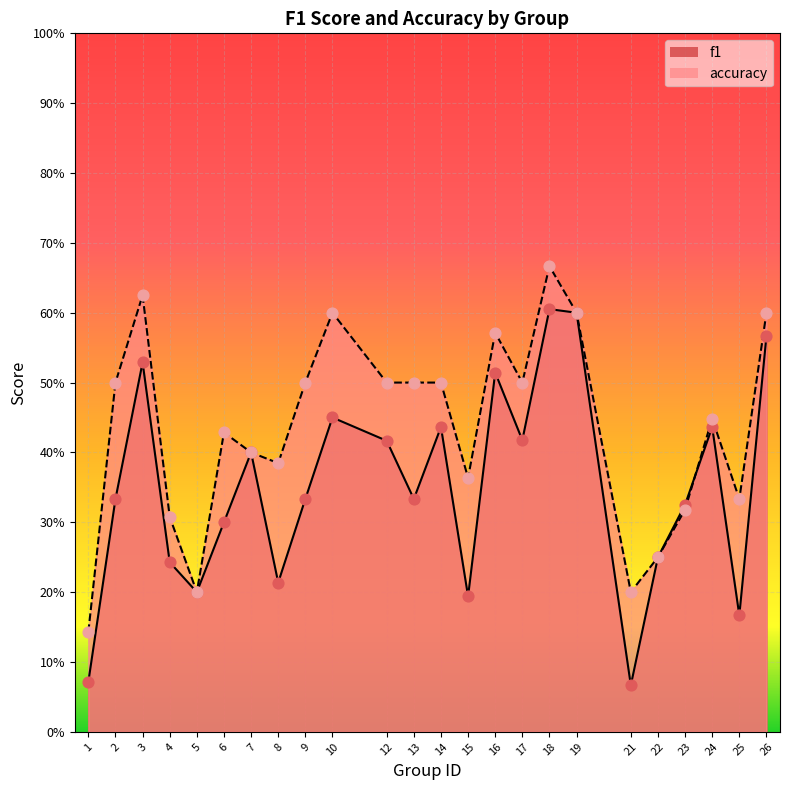

Is the value of f1 at 2 greater than the value of accuracy at 19?

No